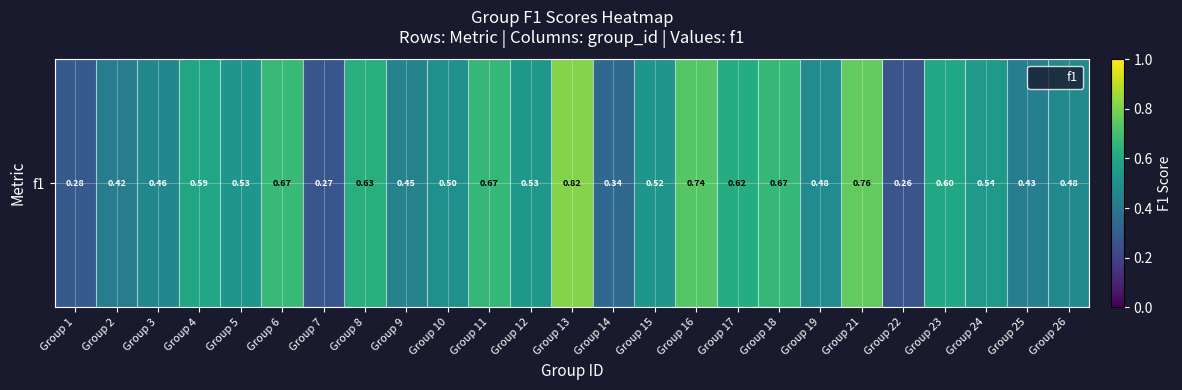

What is the average value?

0.5